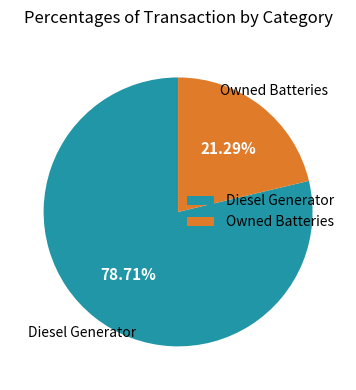

Rank the categories by value from lowest to highest.

Owned Batteries, Diesel Generator